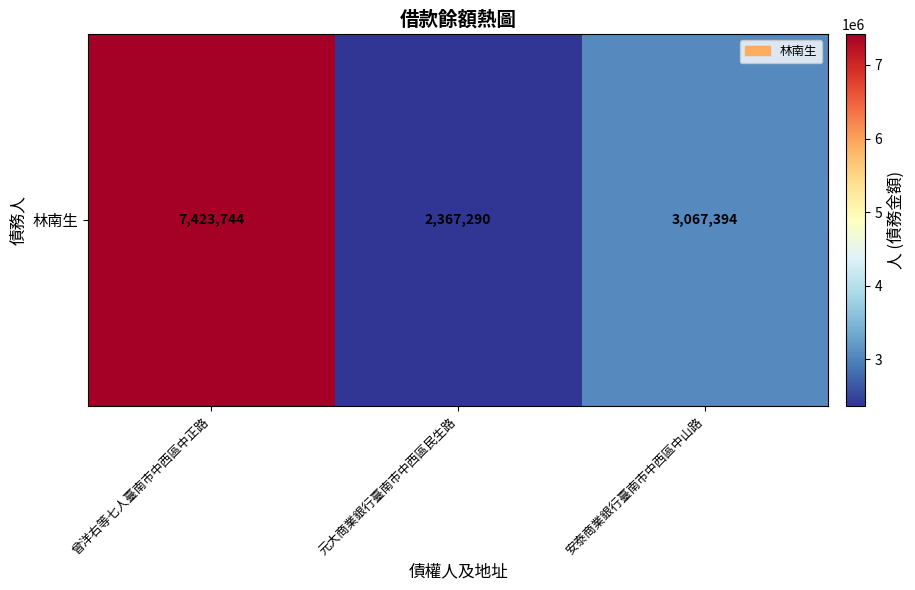

Between 曾洋右等七人臺南市中西區中正路 and 安泰商業銀行臺南市中西區中山路, which is larger?

曾洋右等七人臺南市中西區中正路